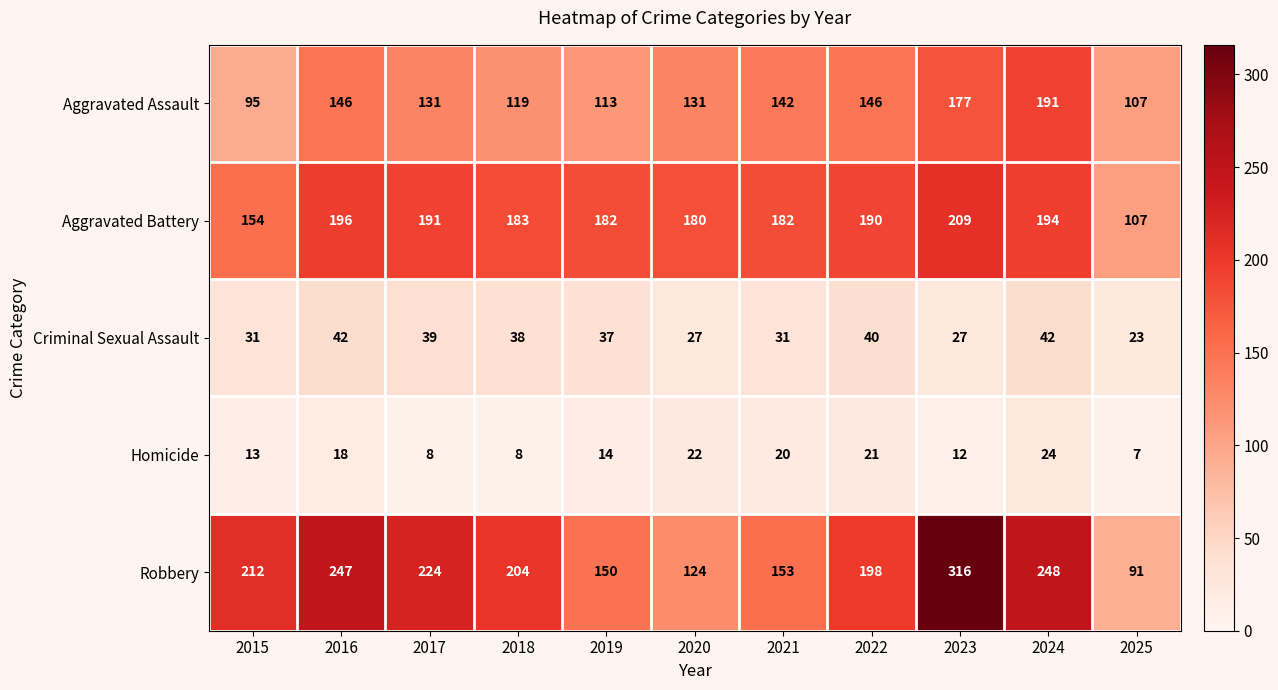

What is the greatest value displayed?

316